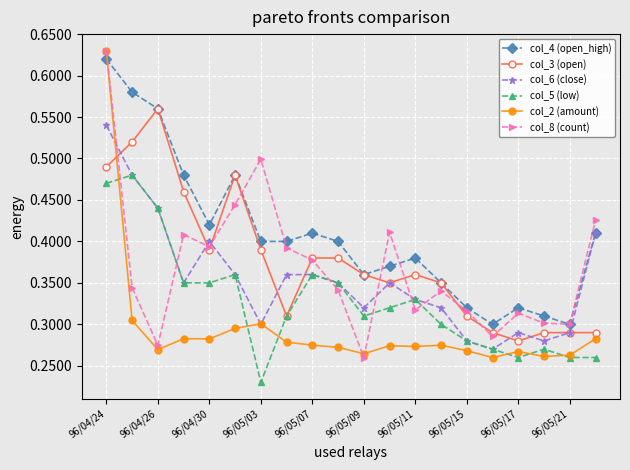

At how many categories does at least one series exceed 0?

20